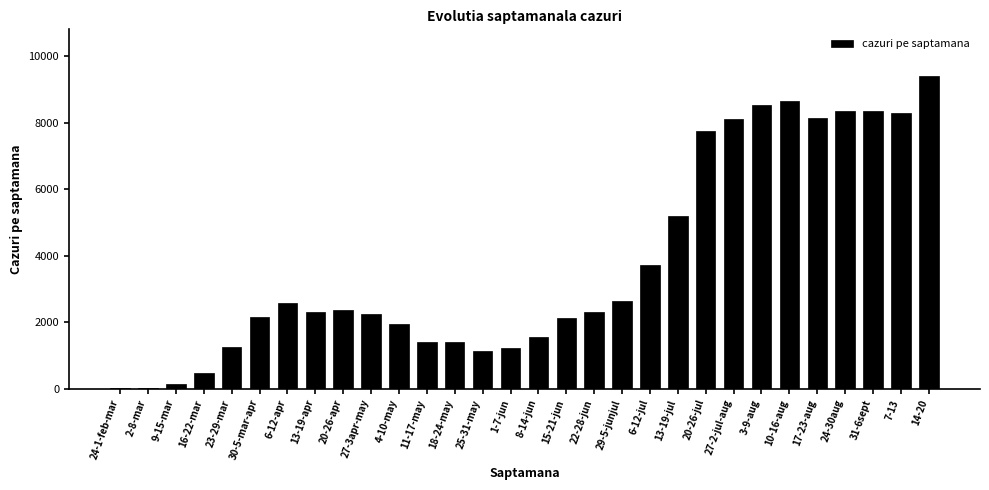

What is the change in value from 20-26-apr to 8-14-jun?

-822